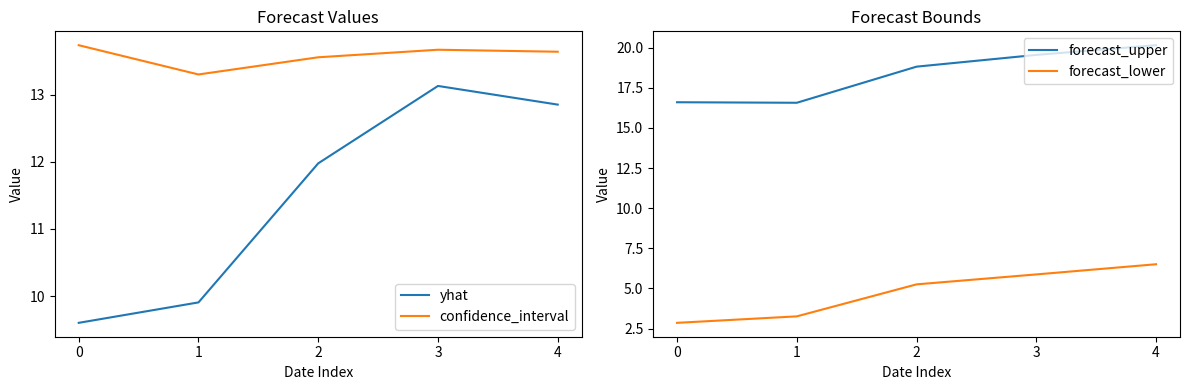

What is the sum of the confidence_interval values at 2 and 3?

27.2